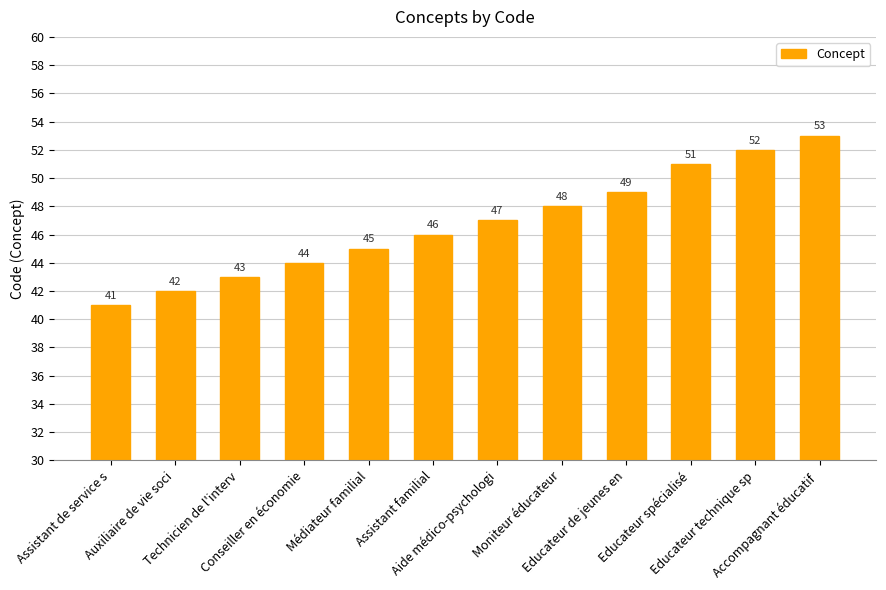

What is the ratio of the value at Médiateur familial to the value at Auxiliaire de vie soci?

1.1